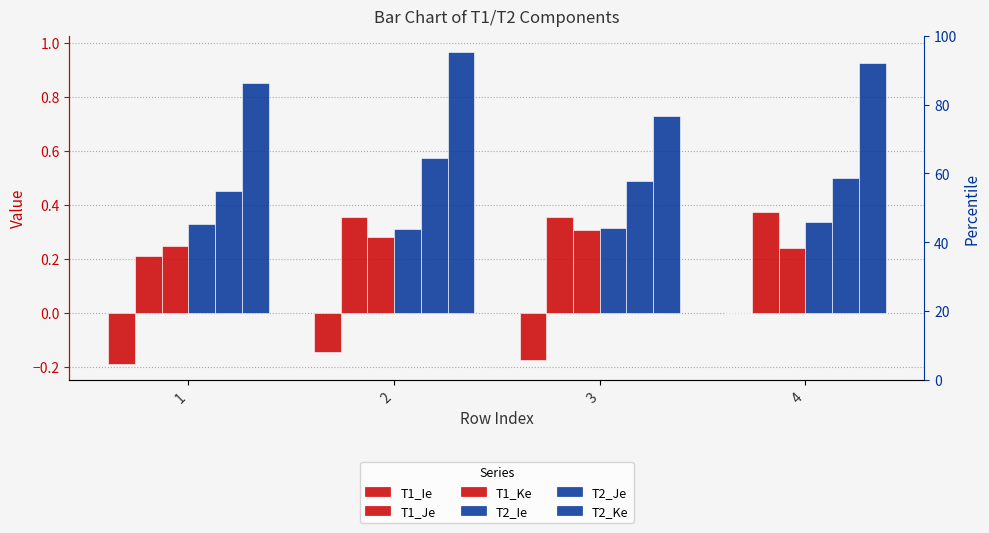

Count the number of categories in the chart.

4